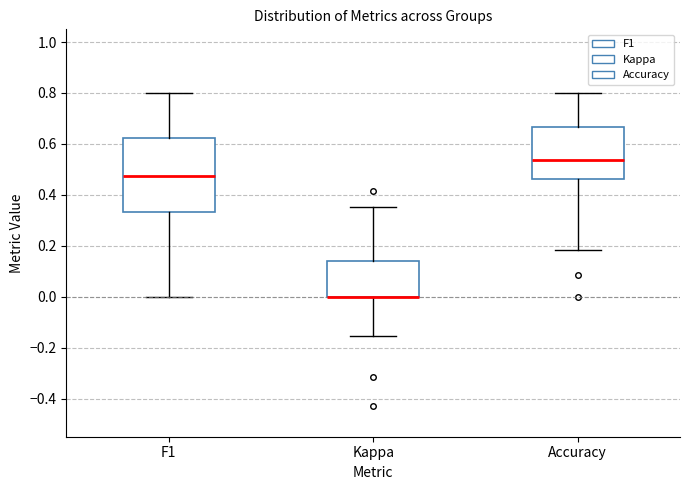

Where does the upper whisker of the box for F1 end on the y-axis? The values are not printed on the chart, so give them approximately, as read against the axis.

0.80